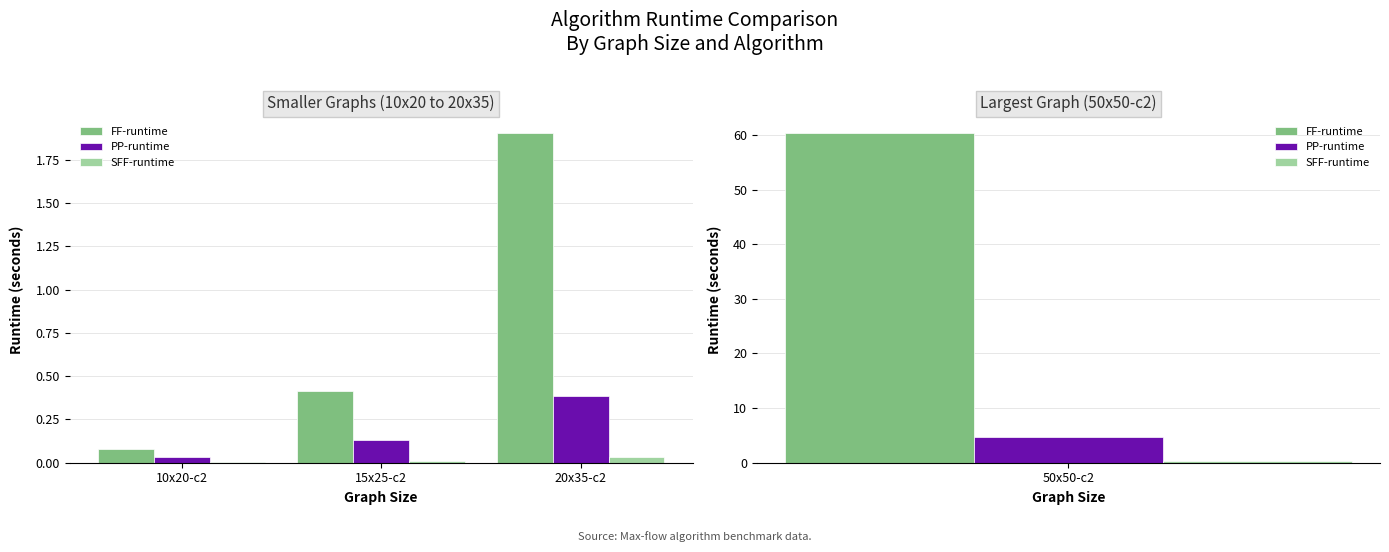

At 20x35-c2, list the series in order from smallest to largest.

SFF-runtime, PP-runtime, FF-runtime